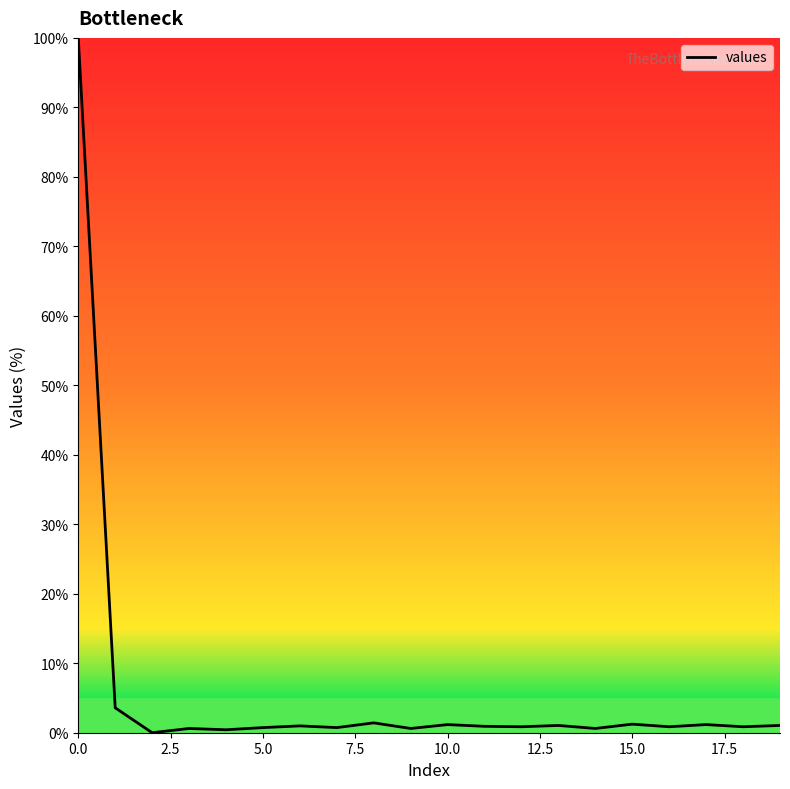

What is the maximum value shown in the chart?

100.0